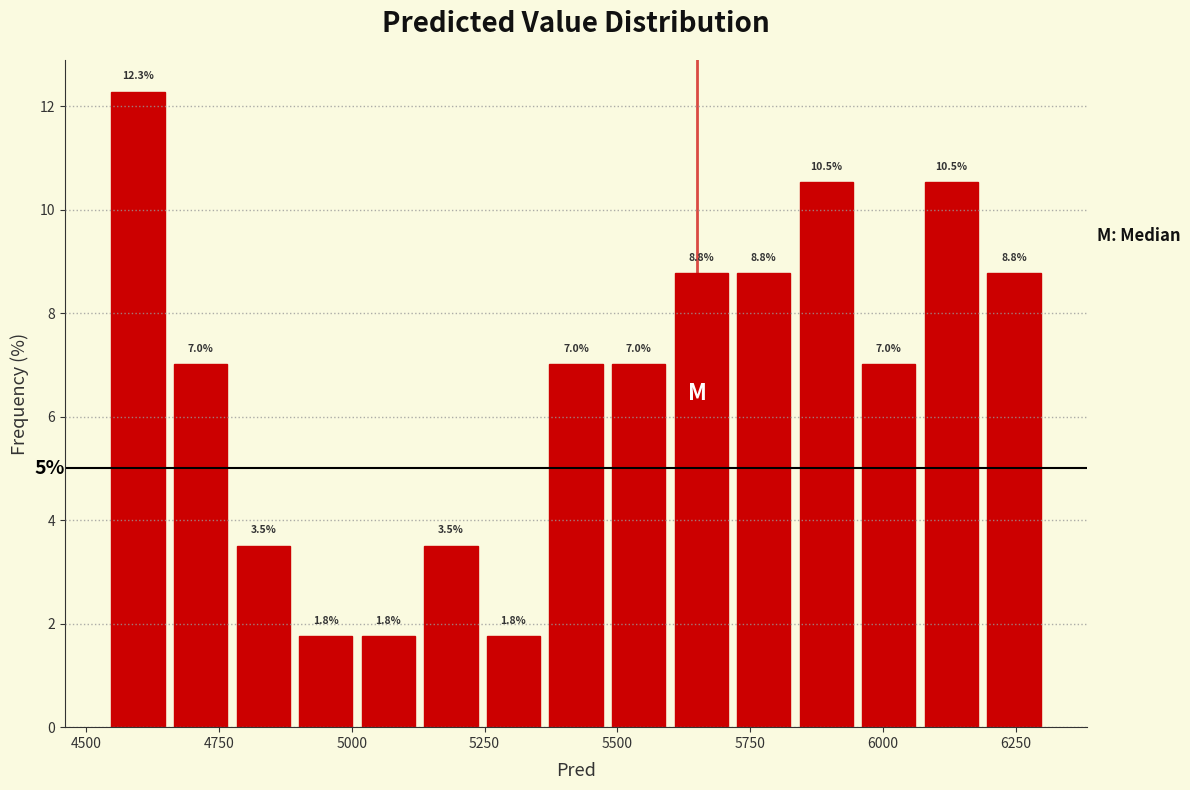

Read against the x-axis, roughly where is the centre of the tallest bar?

4600